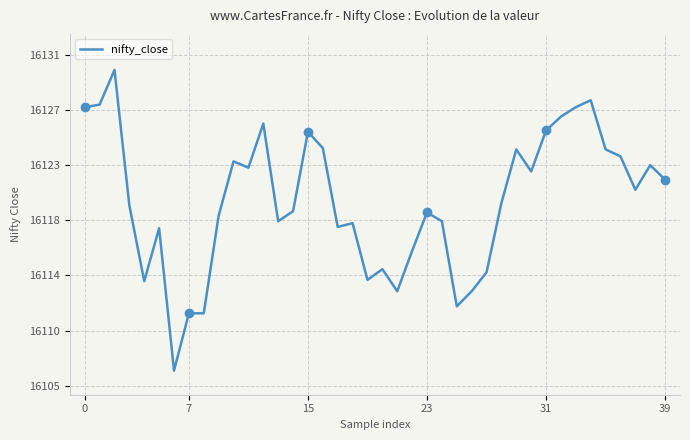

What is the label of the 22nd point from the left?

21